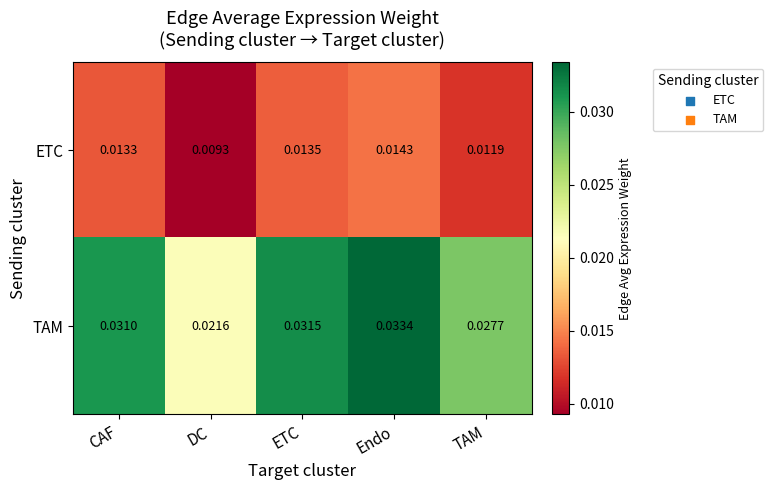

List the series in order of their overall mean, highest first.

TAM, ETC